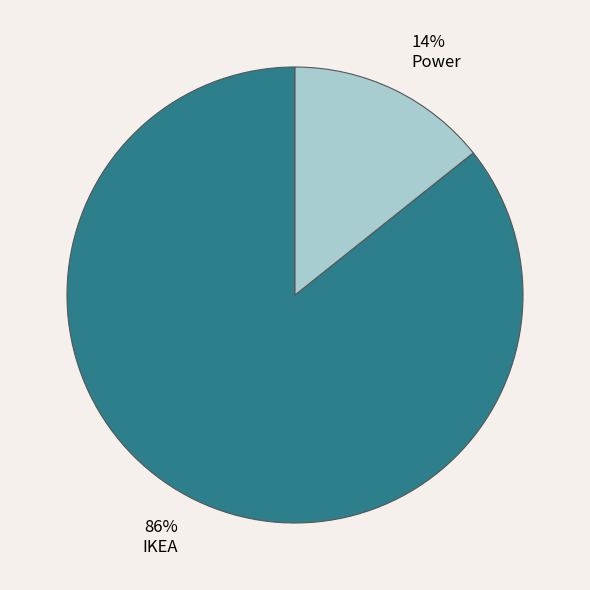

Which has a higher value, Power or IKEA?

IKEA